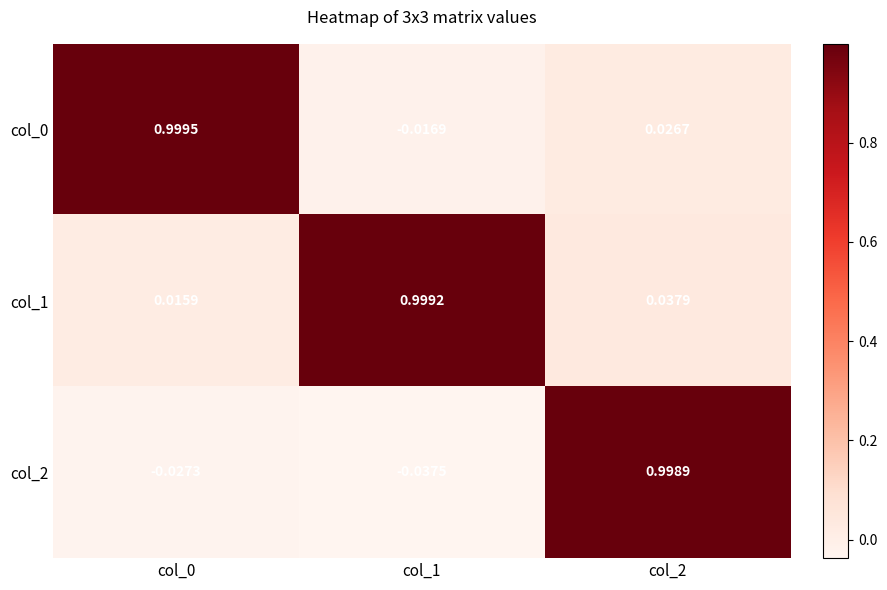

What is the difference between the highest and lowest values at col_2?

1.0